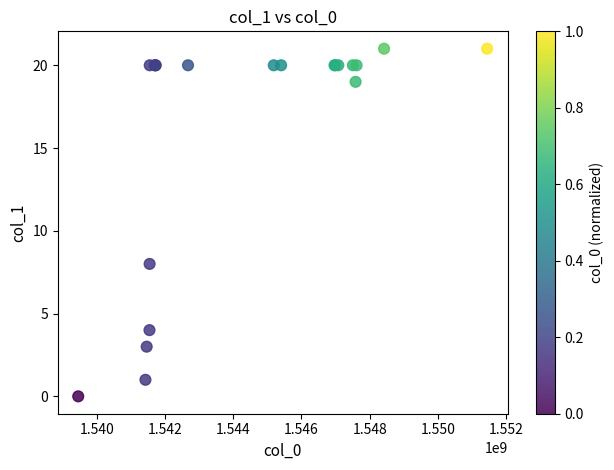

What Y value in the scatter plot is closest to 10?

8